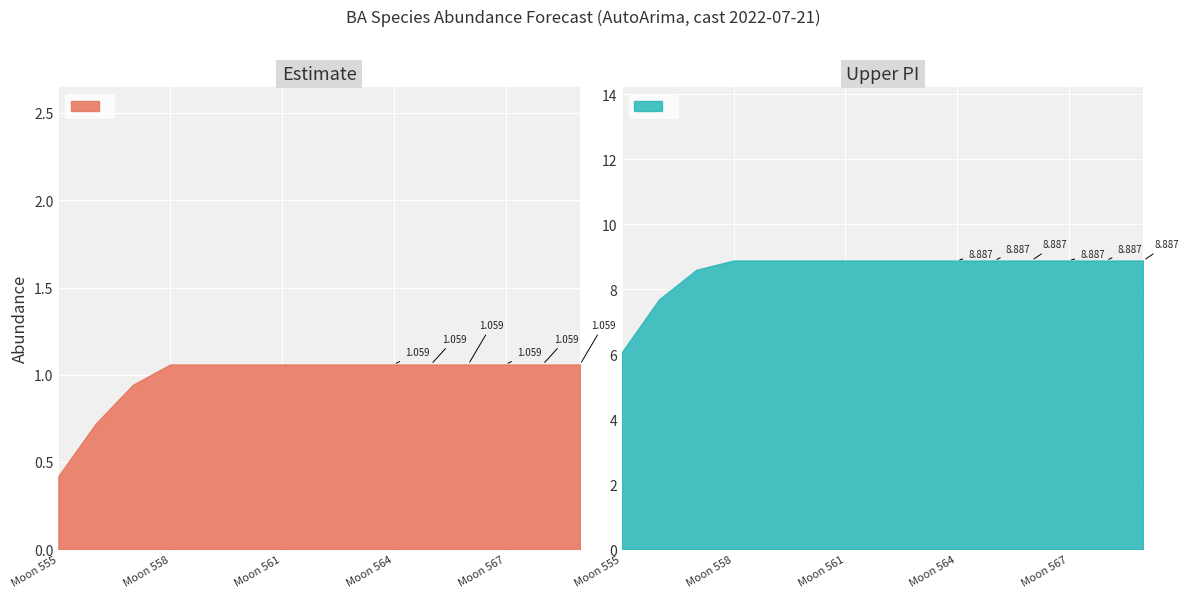

Is the value of cast_month at 14 greater than the value of estimate at 13?

Yes